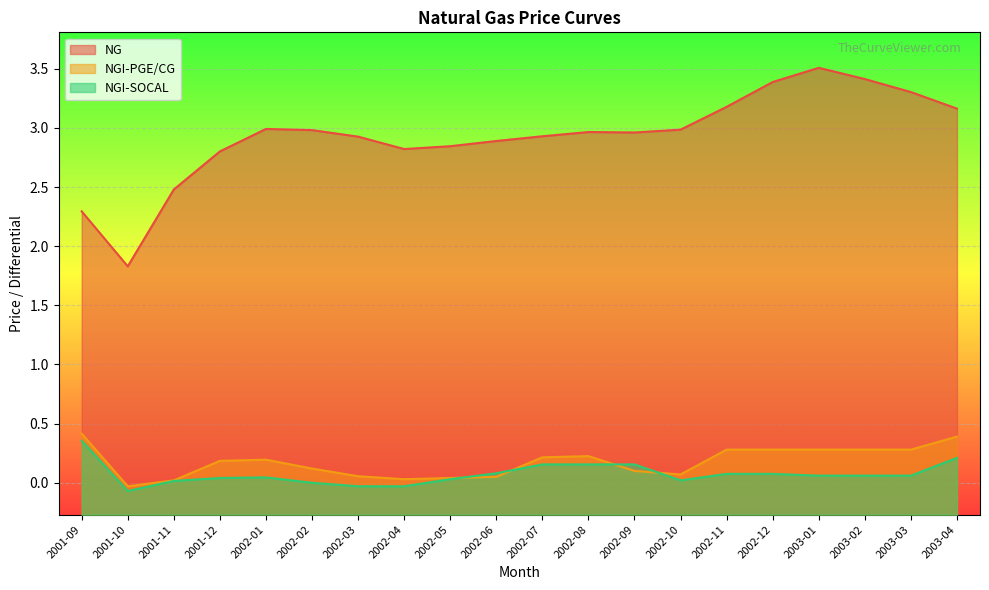

What is the label of the 11th point from the left?

2002-07